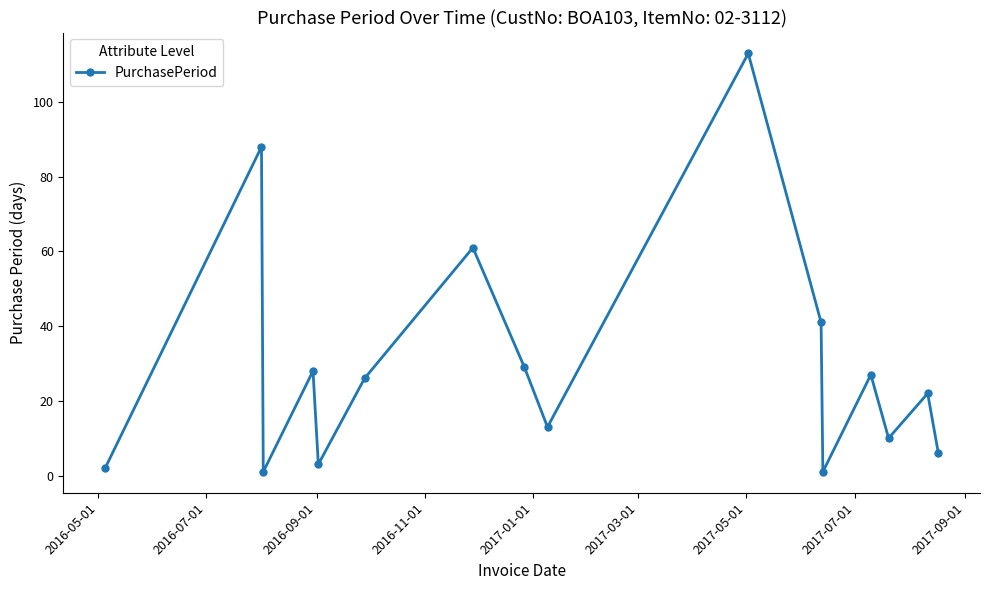

What is the value of the 9th point from the left?

13